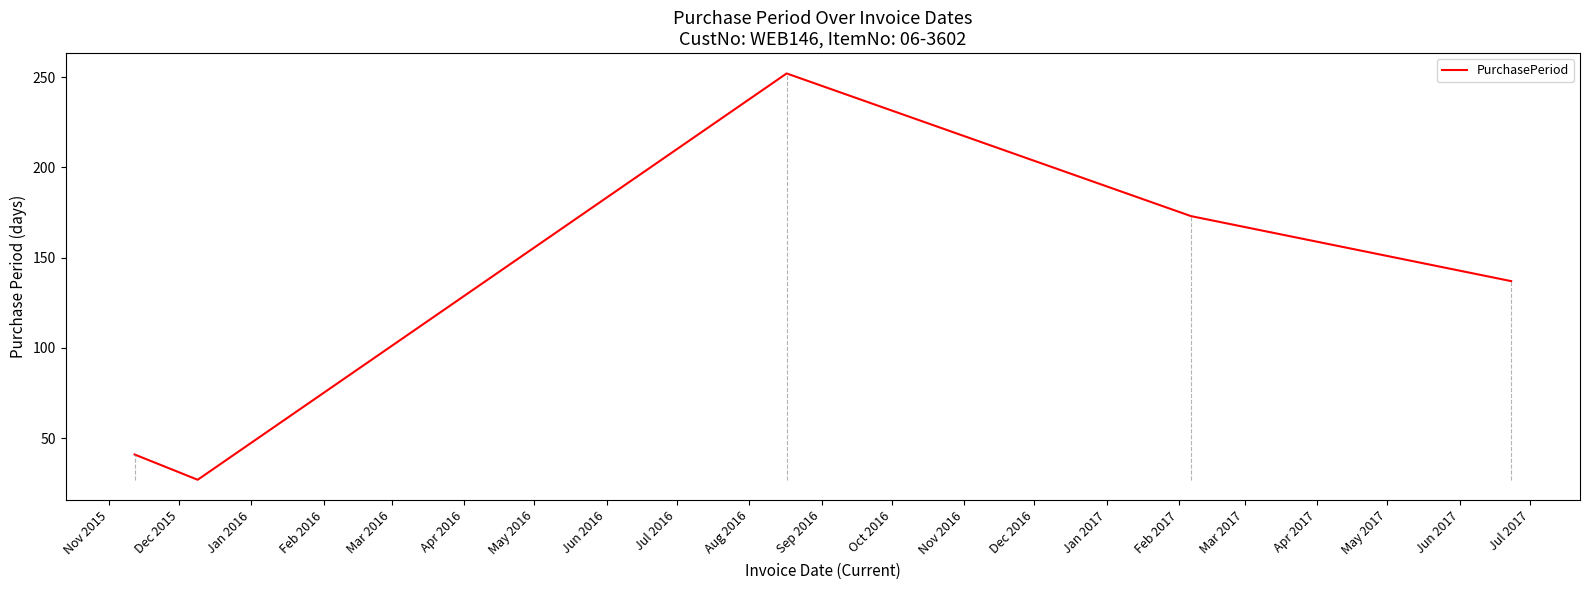

What is the maximum value shown in the chart?

252